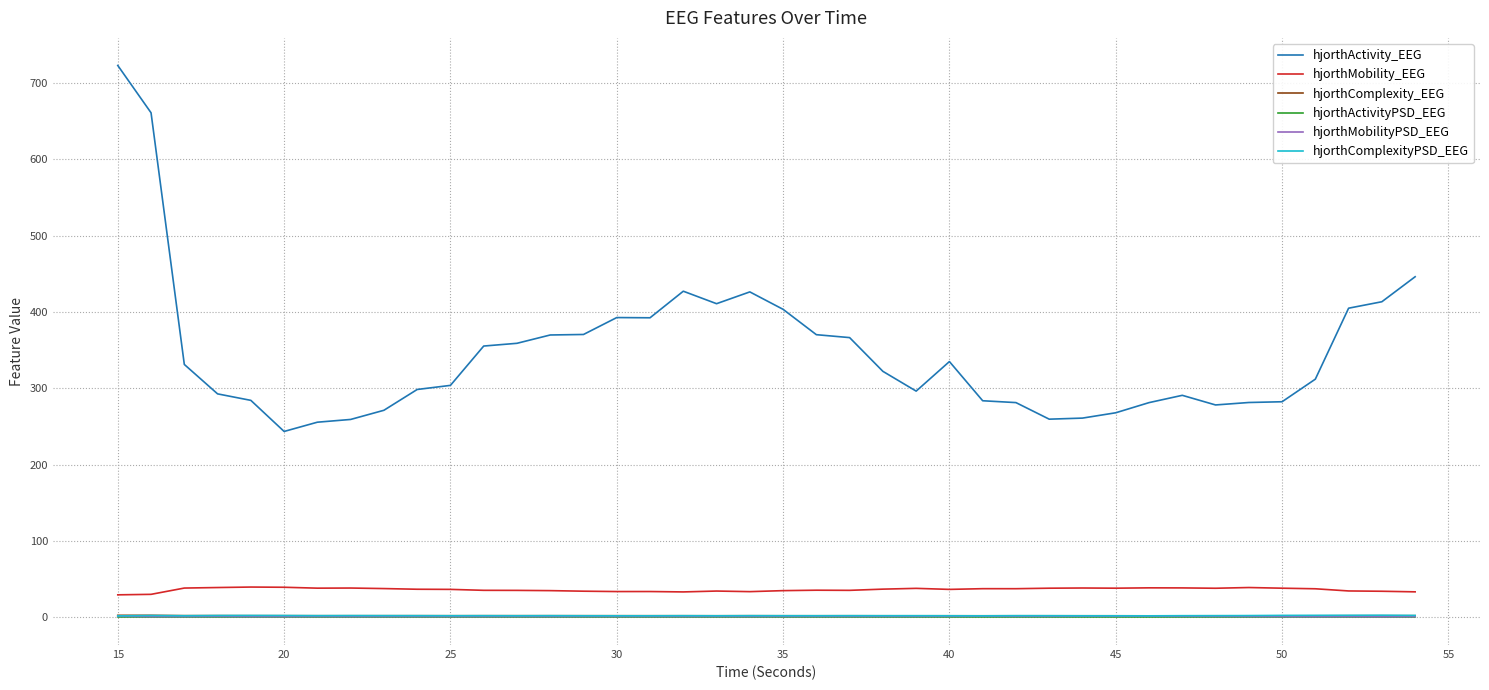

Which series has the largest total across all categories?

hjorthActivity_EEG